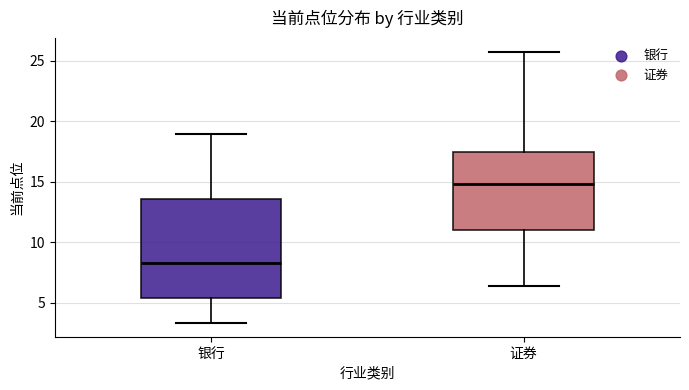

Reading left to right, transcribe this box plot: for each box, give where its median line is, the range the box spans, and where its two whiskers end, as read against the y-axis. The values are not printed on the chart, so give them approximately, as read against the axis.

银行: median 8.5, box 5.5 to 13.5, whiskers 3.5 to 19.0
证券: median 15.0, box 11.0 to 17.5, whiskers 6.5 to 26.0